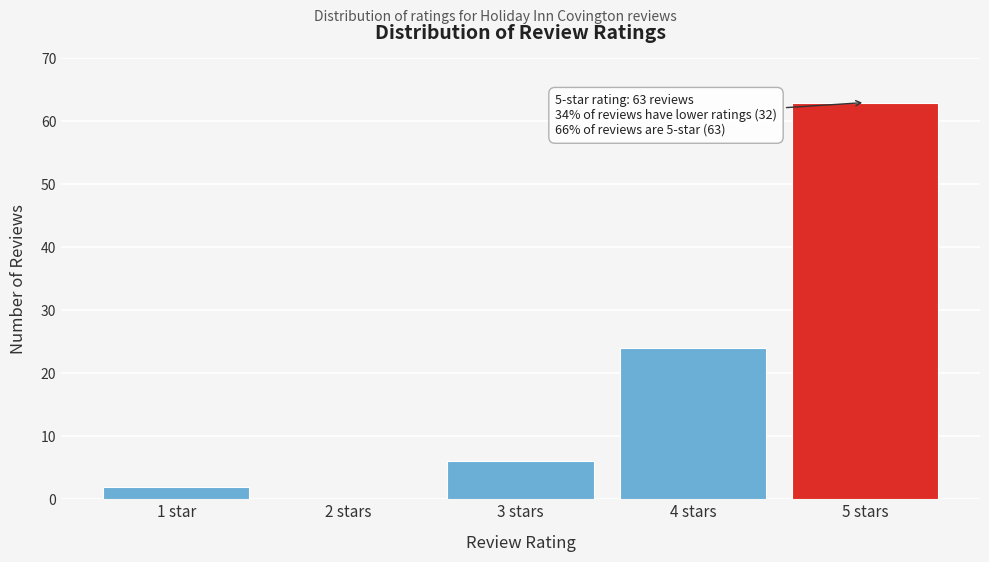

Reading left to right, what are all the values shown in this chart?

1 star=2	2 stars=0	3 stars=6	4 stars=24	5 stars=63